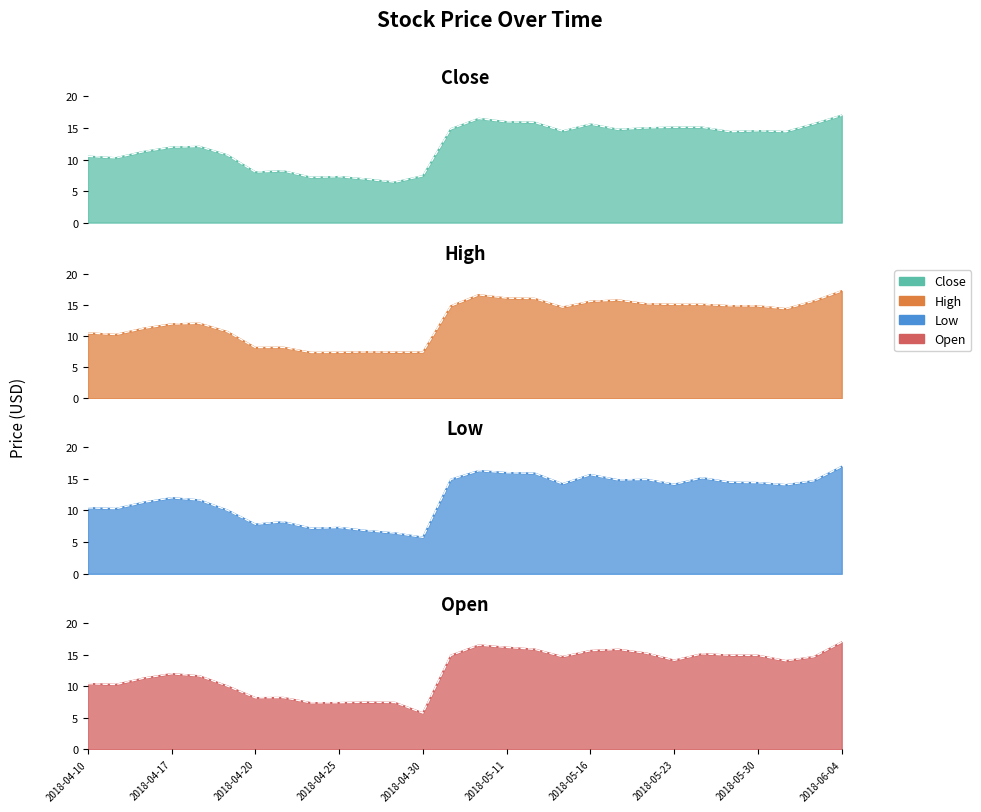

True or false: Low and High intersect in this chart.

False